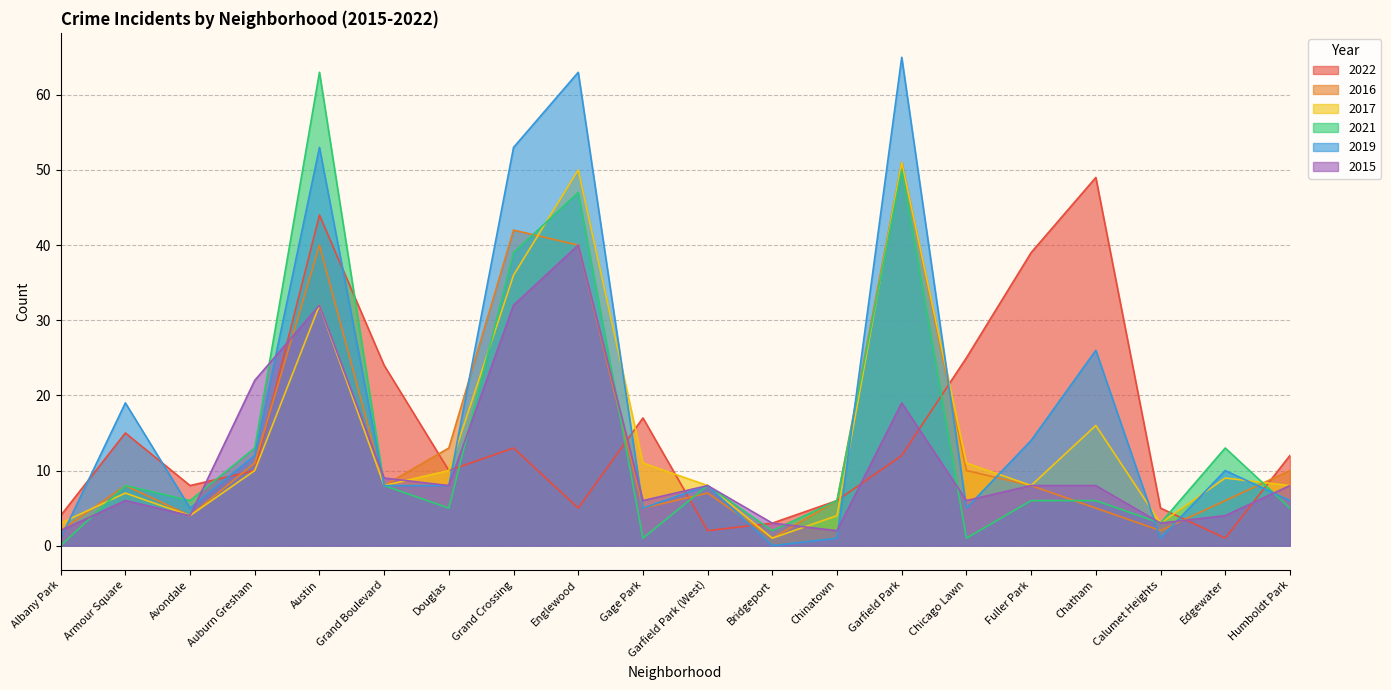

How many lines are shown in the chart?

6